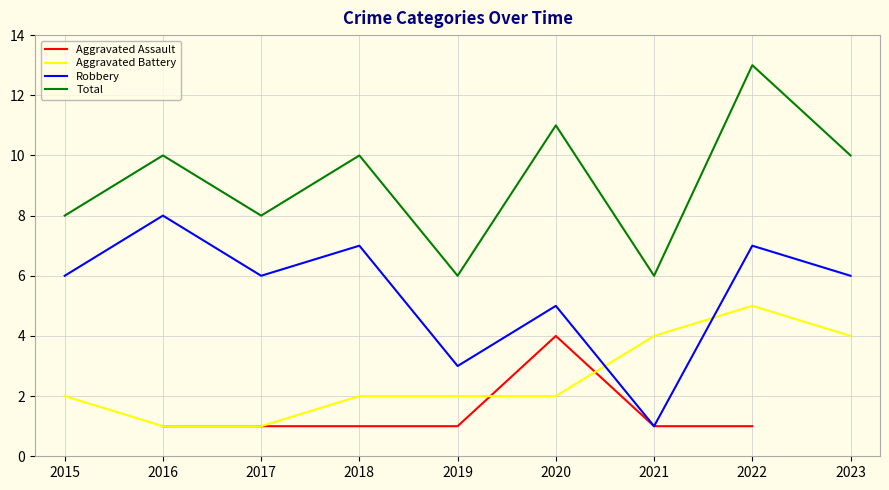

Rank the categories by Total value from lowest to highest.

2019, 2021, 2015, 2017, 2016, 2018, 2023, 2020, 2022